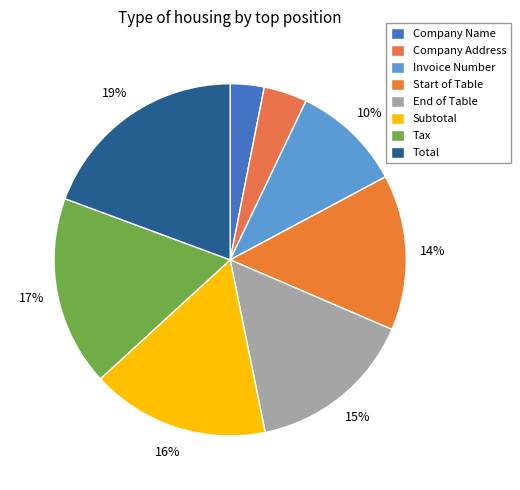

Does Tax represent more than half of the total?

No